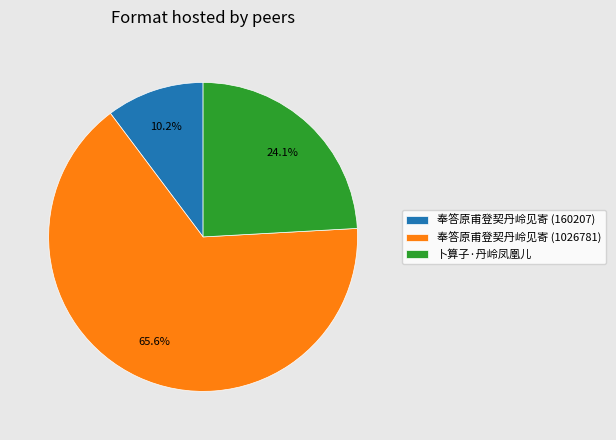

What portion of the pie excludes 奉答原甫登契丹岭见寄 (160207)?

89.8%